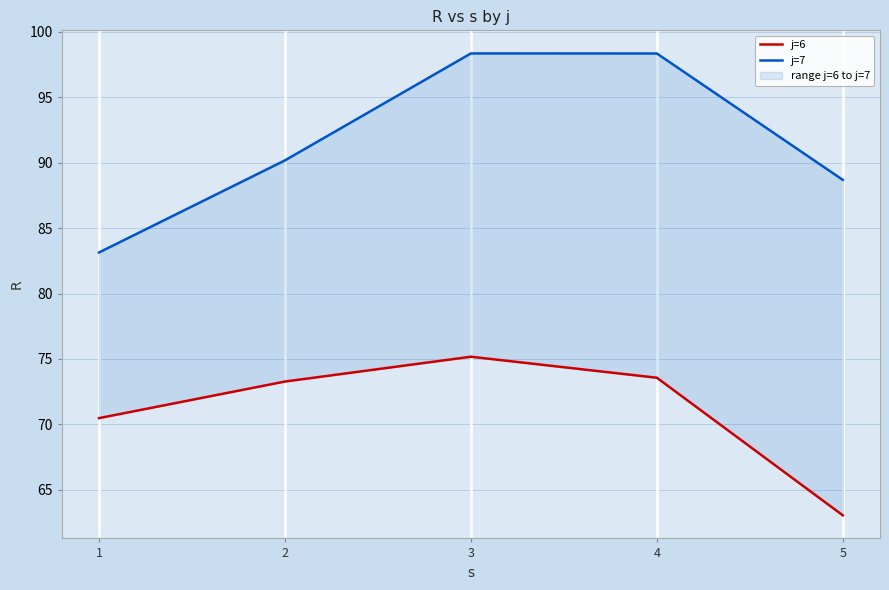

Reading left to right, what are all the values shown in this chart?

j=6: 1=70.5	2=73.3	3=75.2	4=73.6	5=63.1
j=7: 1=83.1	2=90.2	3=98.3	4=98.3	5=88.7